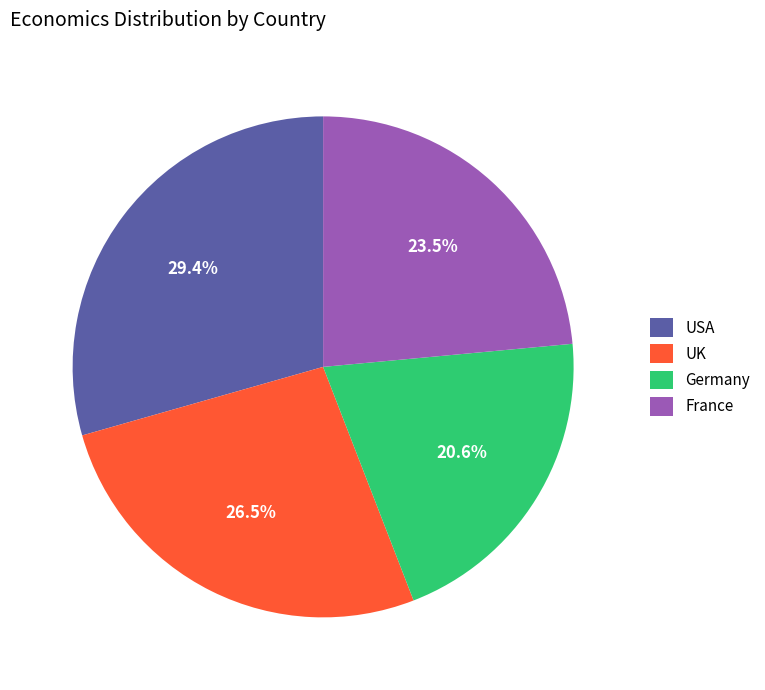

What is the total percentage of Germany and UK?

47.1%